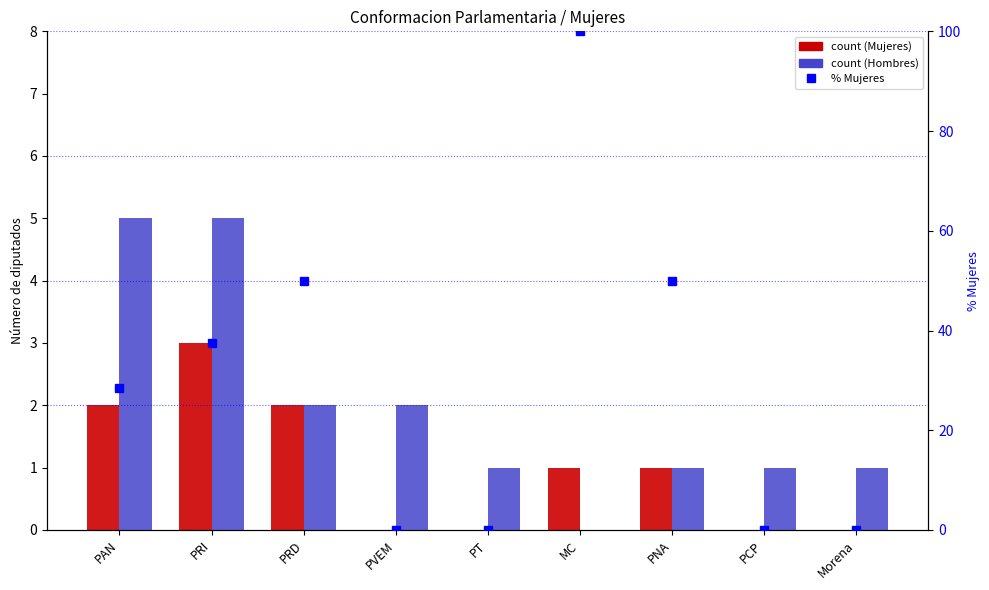

What is the label of the 2nd bar from the left?

PRI